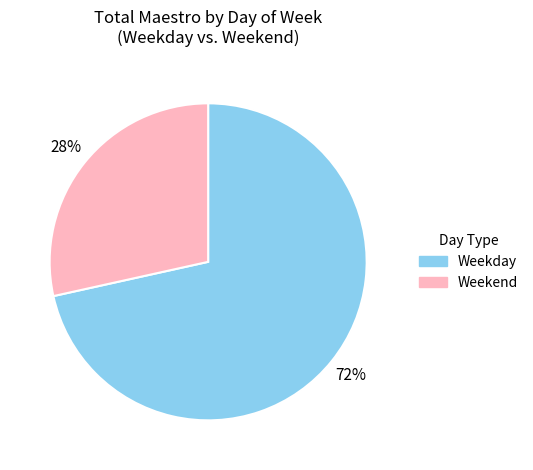

Is there a majority slice in this chart?

Yes